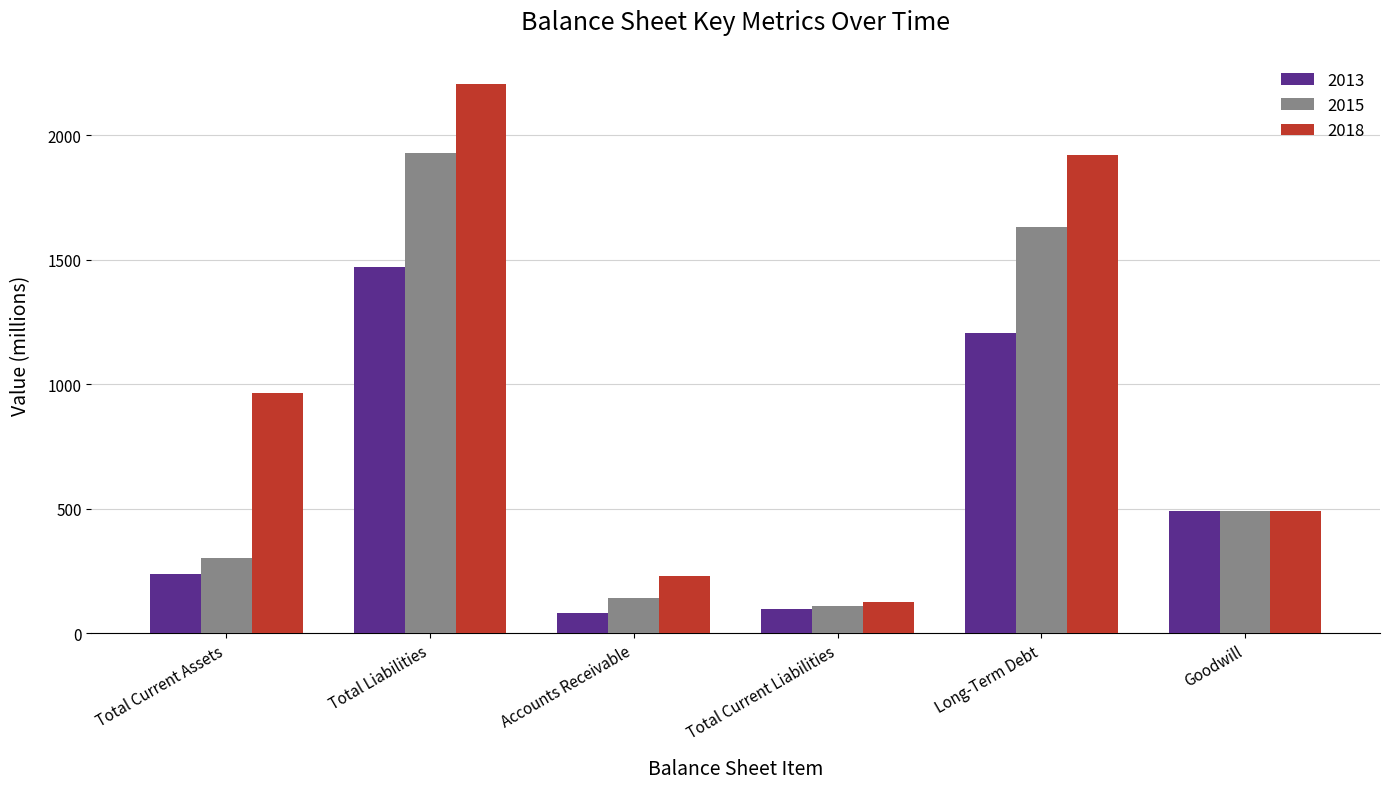

Is it true that 2013 equals 1660 at Long-Term Debt?

False